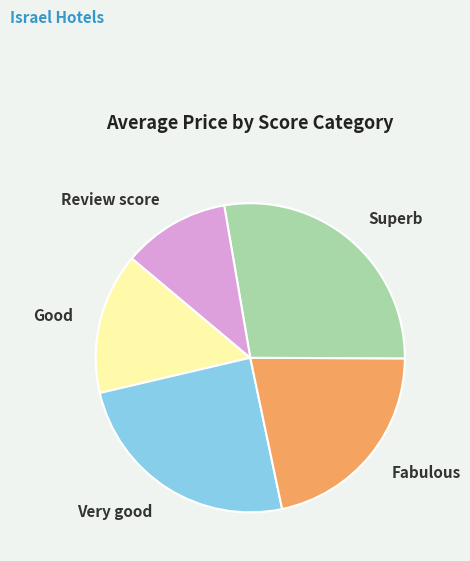

Which slice is the smallest?

Review score